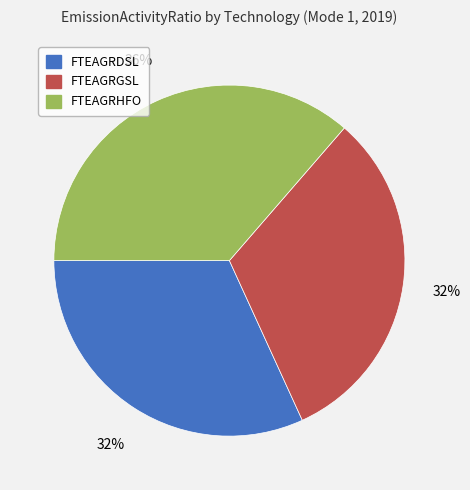

Do FTEAGRHFO and FTEAGRGSL together represent more than half of the pie?

Yes